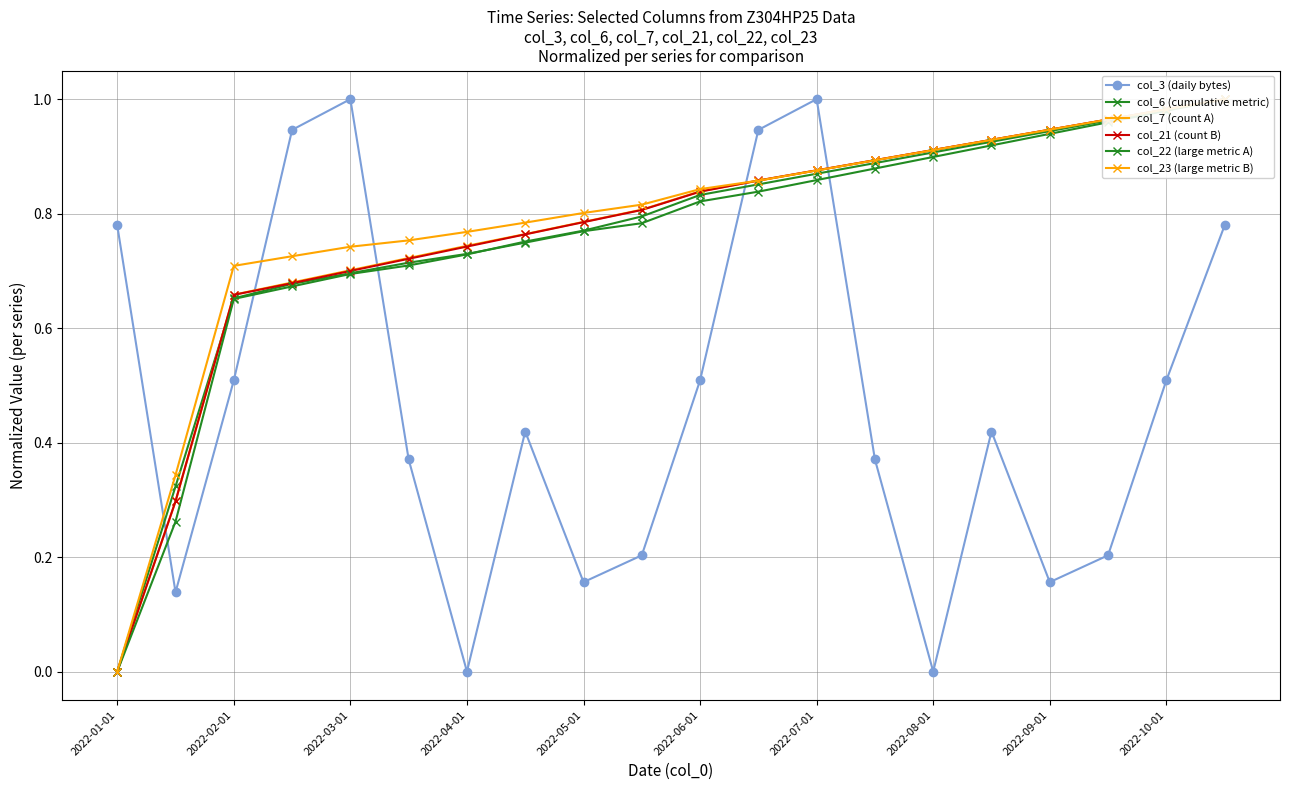

Reading left to right, transcribe all the data shown in this chart.

col_3 (daily bytes): 0.8	0.1	0.5	0.9	1.0	0.4	0.0	0.4	0.2	0.2	0.5	0.9	1.0	0.4	0.0	0.4	0.2	0.2	0.5	0.8
col_6 (cumulative metric): 0.0	0.3	0.7	0.7	0.7	0.7	0.7	0.7	0.8	0.8	0.8	0.8	0.9	0.9	0.9	0.9	0.9	1.0	1.0	1.0
col_7 (count A): 0.0	0.3	0.7	0.7	0.7	0.7	0.7	0.8	0.8	0.8	0.8	0.9	0.9	0.9	0.9	0.9	0.9	1.0	1.0	1.0
col_21 (count B): 0.0	0.3	0.7	0.7	0.7	0.7	0.7	0.8	0.8	0.8	0.8	0.9	0.9	0.9	0.9	0.9	0.9	1.0	1.0	1.0
col_22 (large metric A): 0.0	0.3	0.7	0.7	0.7	0.7	0.7	0.8	0.8	0.8	0.8	0.9	0.9	0.9	0.9	0.9	0.9	1.0	1.0	1.0
col_23 (large metric B): 0.0	0.3	0.7	0.7	0.7	0.8	0.8	0.8	0.8	0.8	0.8	0.9	0.9	0.9	0.9	0.9	0.9	1.0	1.0	1.0